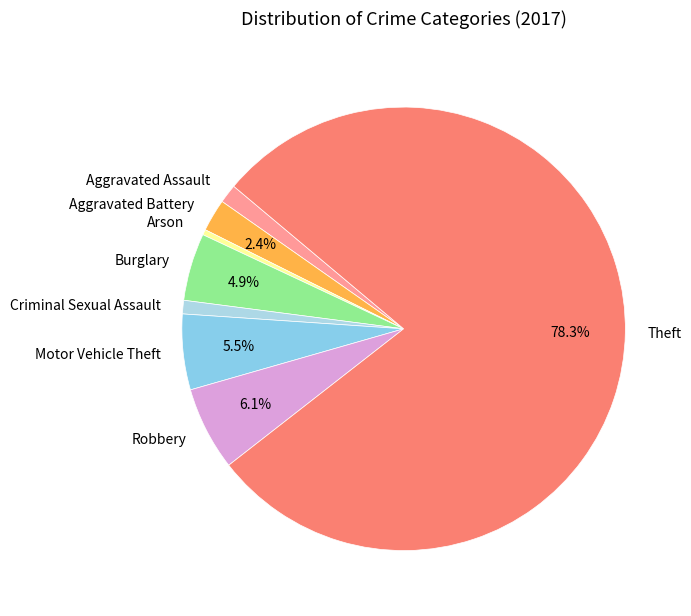

To the nearest percent, what is the combined percentage of Arson and Aggravated Battery?

3%